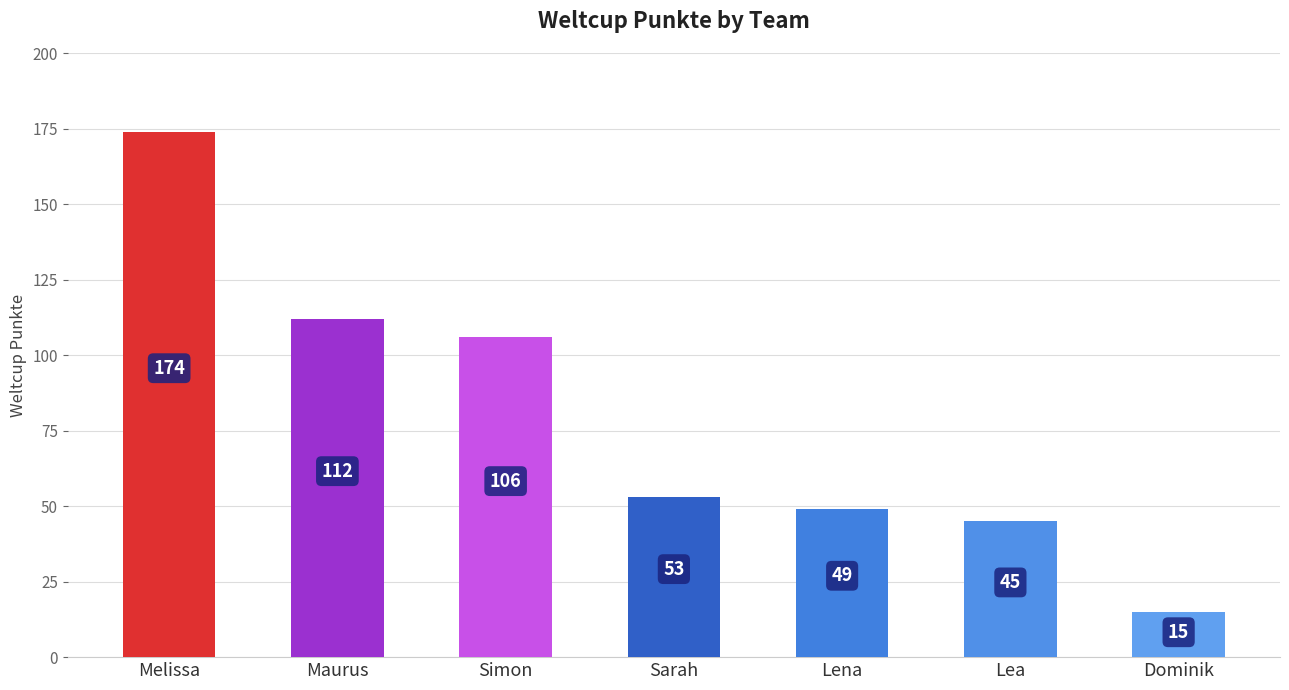

Are the bars horizontal?

No